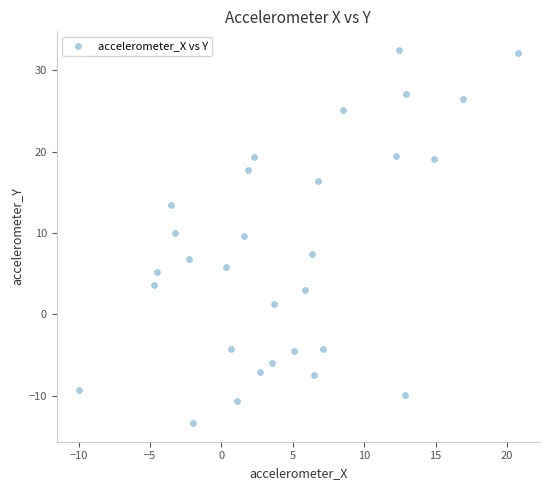

What is the range of X values (max minus min)?

30.8